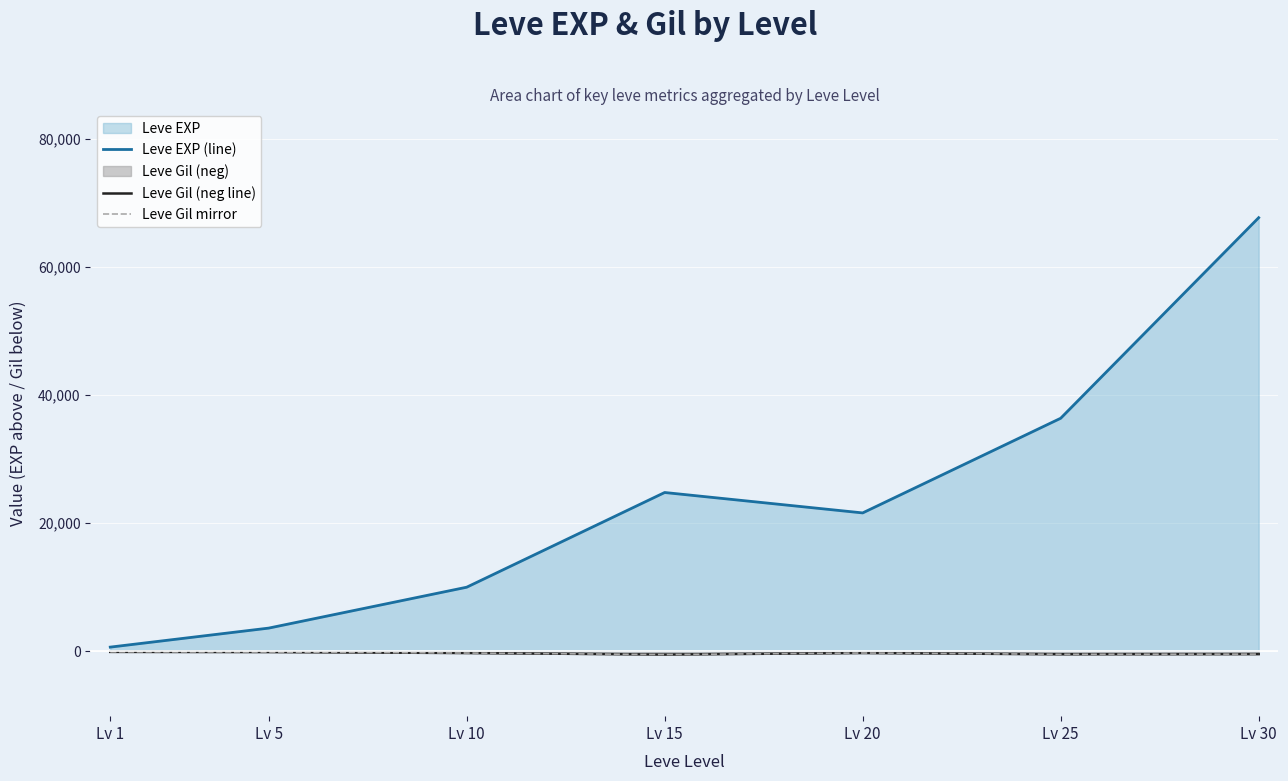

What is the difference between the Leve Gil (neg line) values at Lv 20 and Lv 30?

173